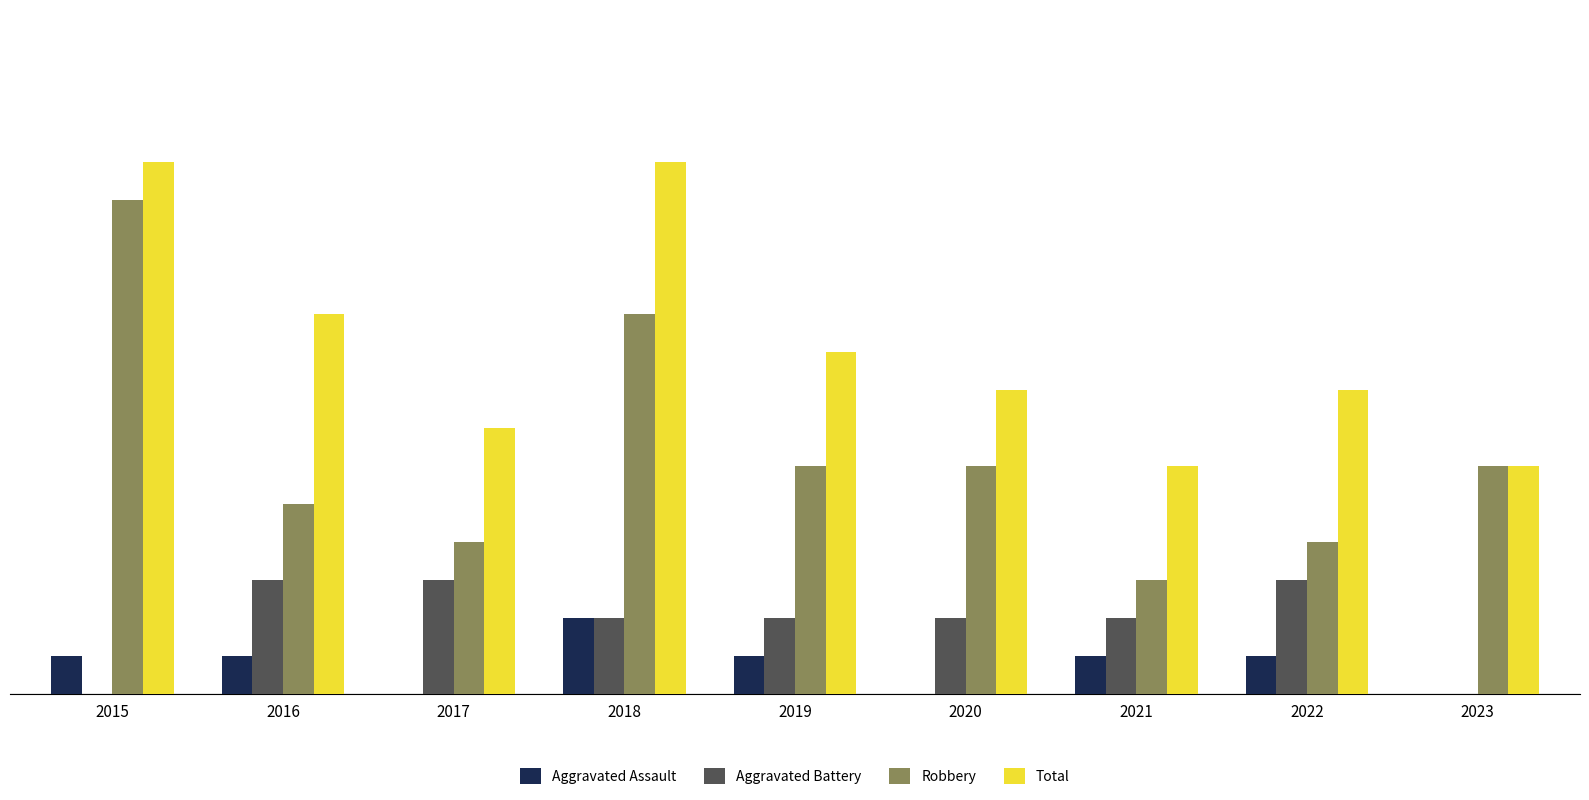

Which series has the largest total across all categories?

Total